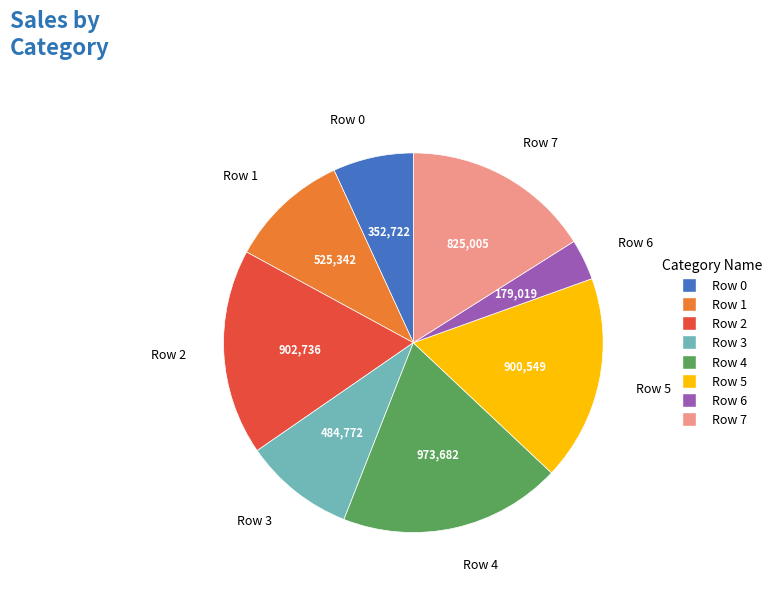

Which slice is the smallest?

Row 6